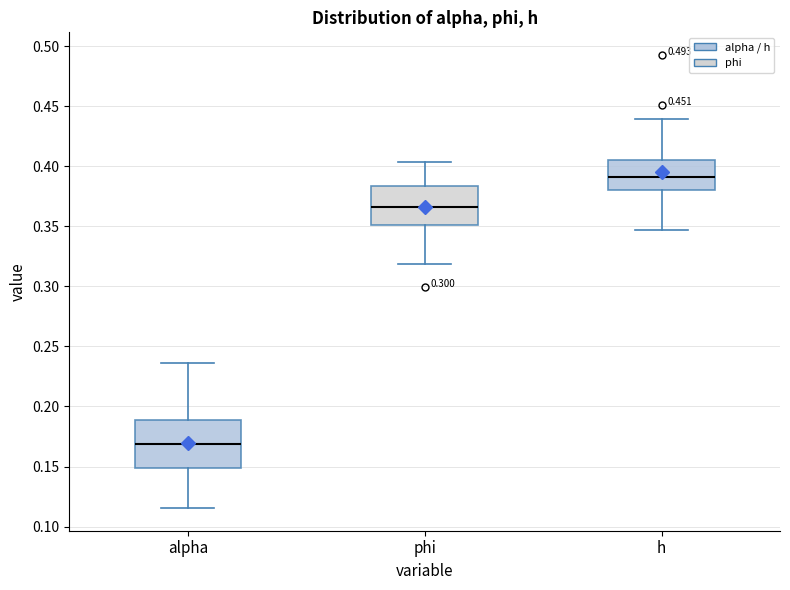

Which box has the highest median line?

h